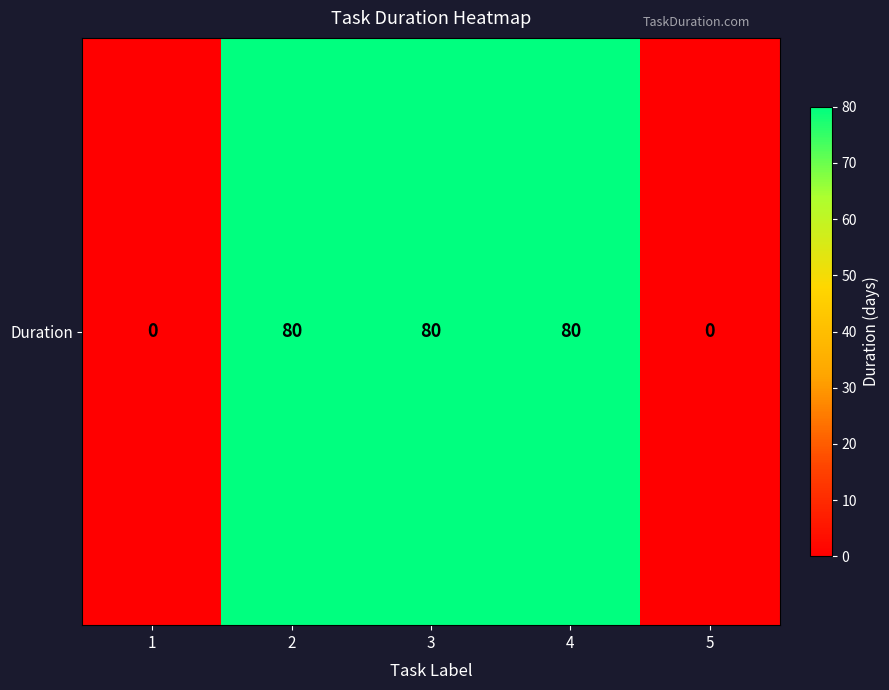

The value at 5 is 45. True or false?

False